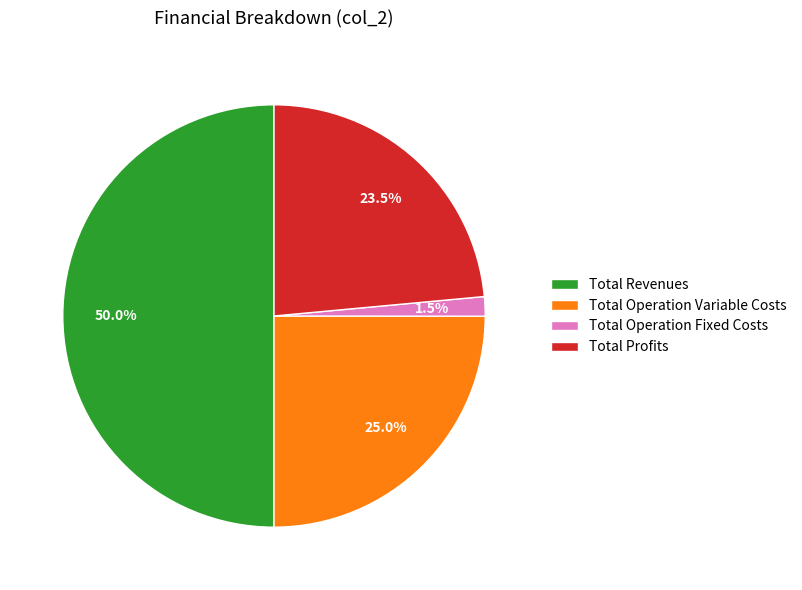

Is Total Operation Variable Costs the majority of the pie?

No